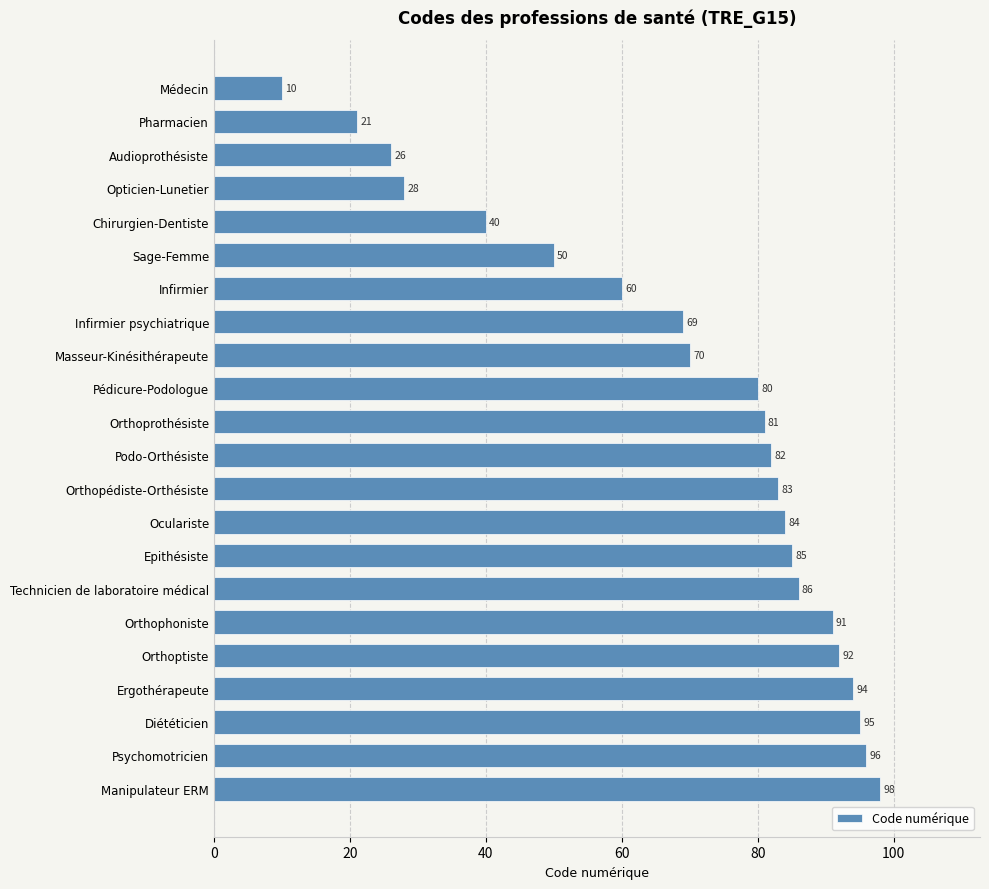

Which has a higher value, Orthophoniste or Pharmacien?

Orthophoniste